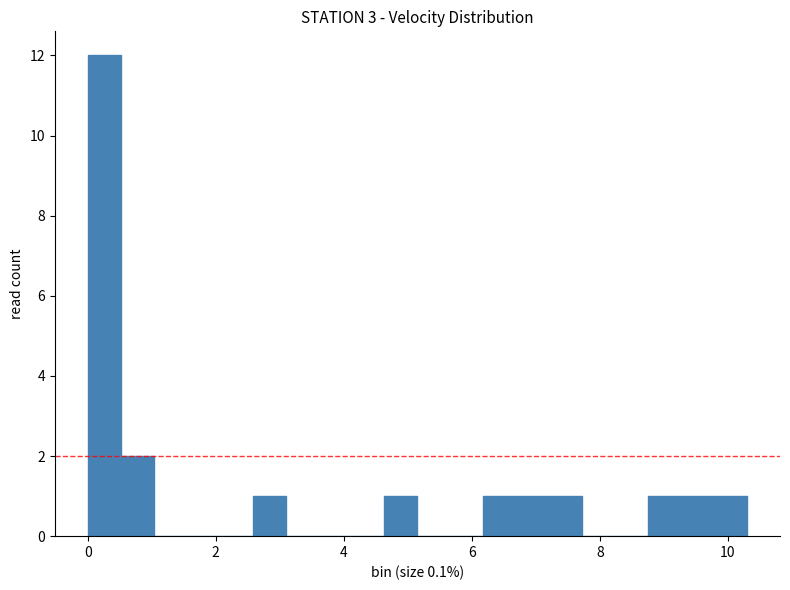

Read against the x-axis, roughly where is the centre of the tallest bar?

0.2